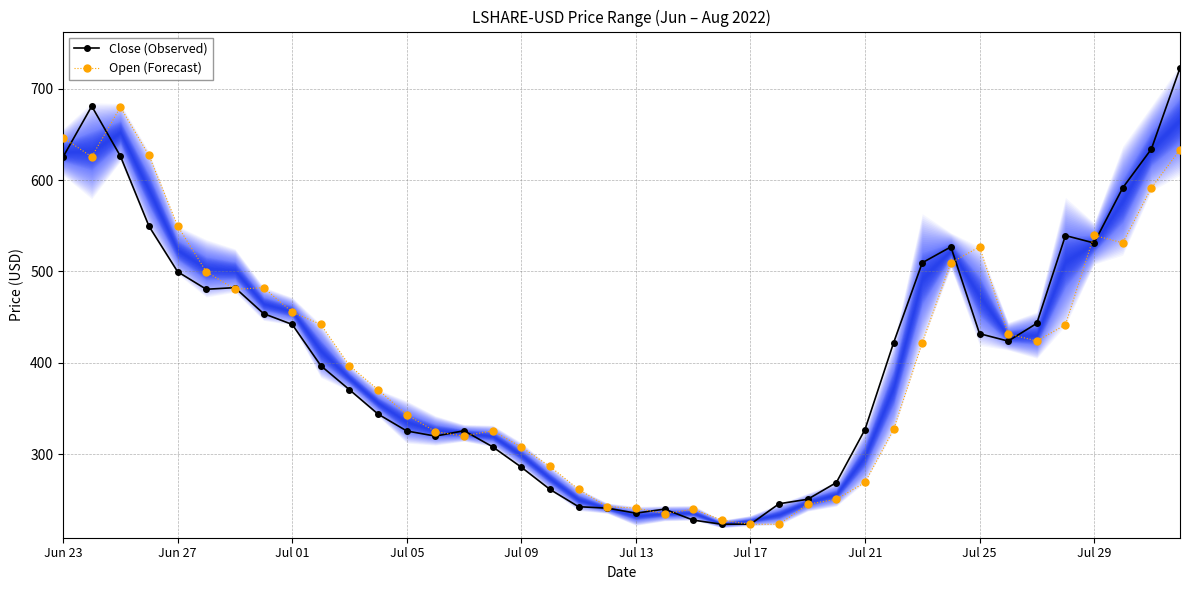

List the series in order of their peak value, highest first.

Close (Observed), Open (Forecast)